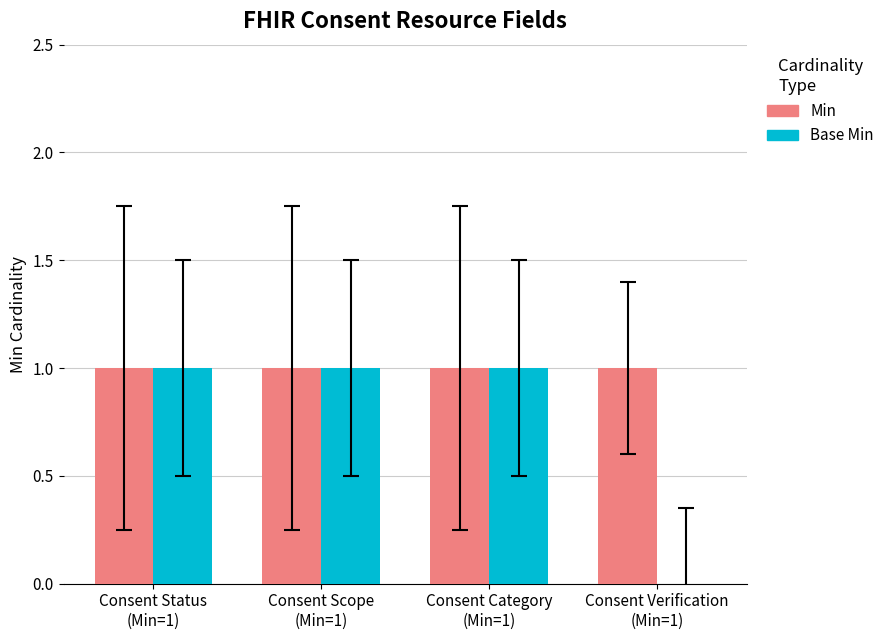

Is it true that Base Min equals 1 at Consent Status
(Min=1)?

True